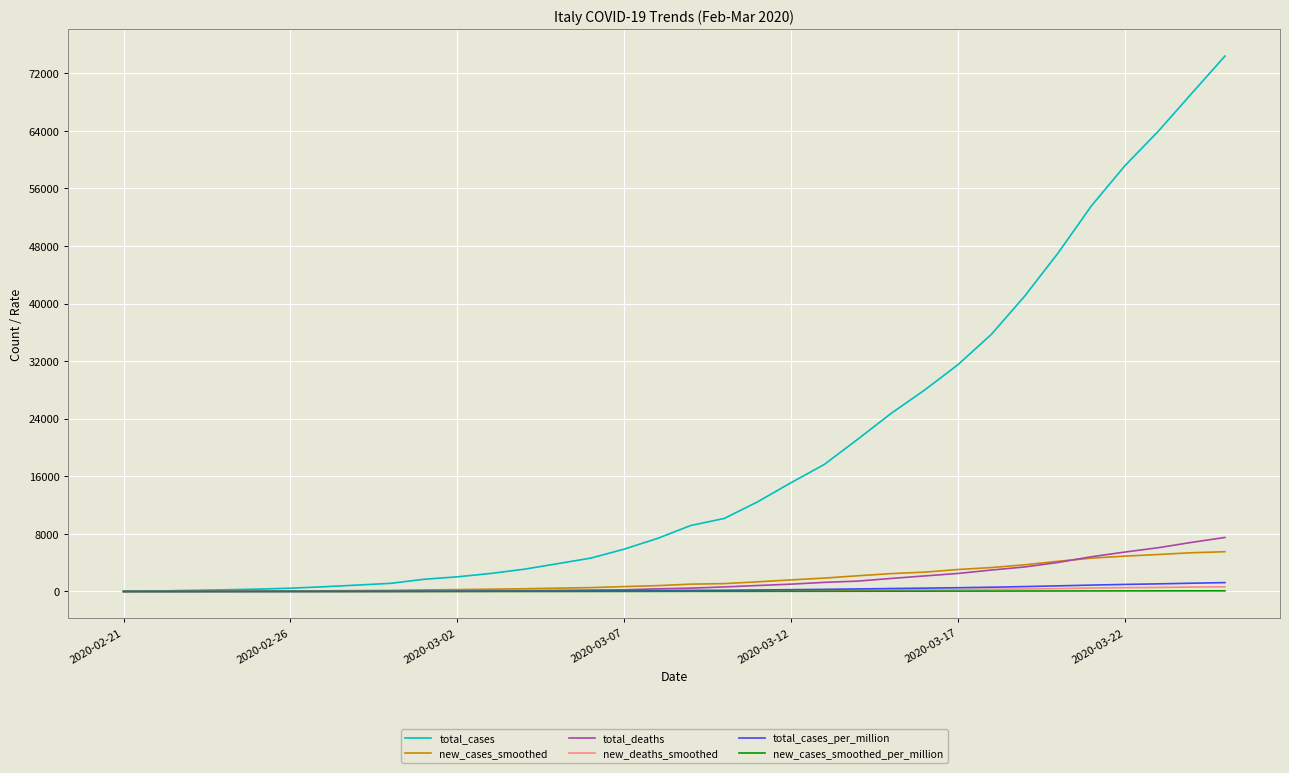

Which series has the largest range (max minus min)?

total_cases